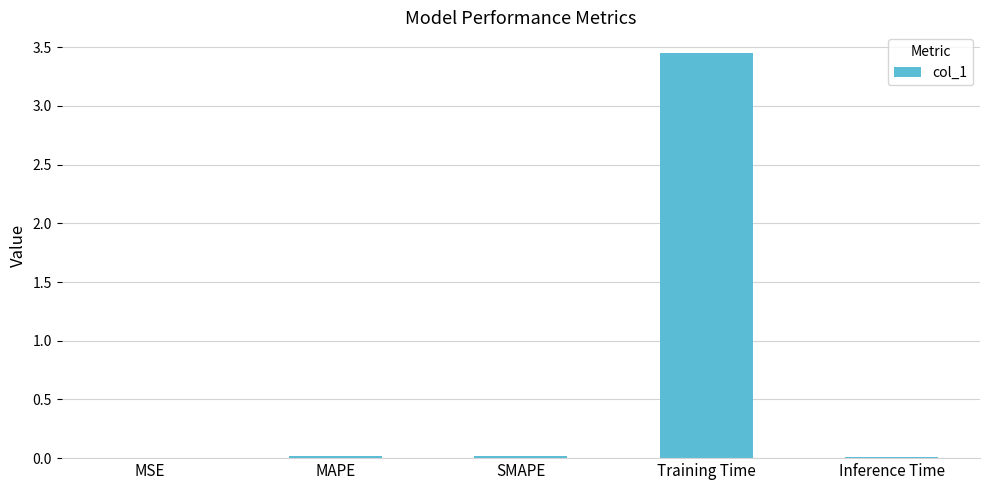

At which category does the chart reach its peak across all series?

Training Time